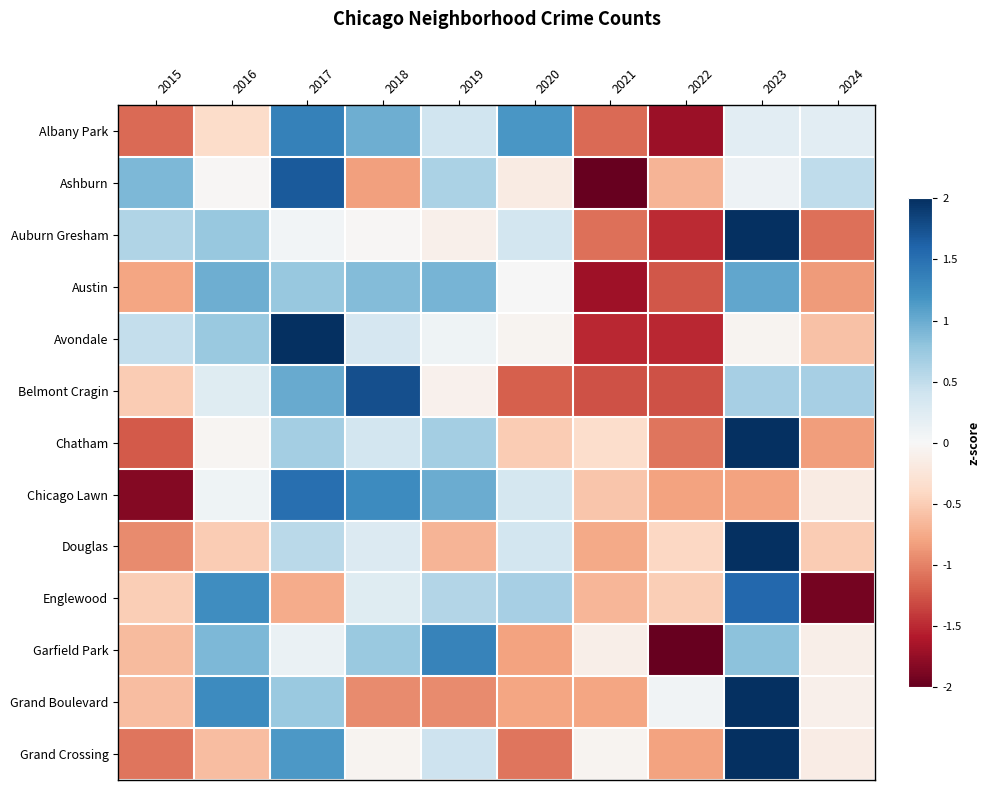

Between 2021 and 2018, which is larger?

2018